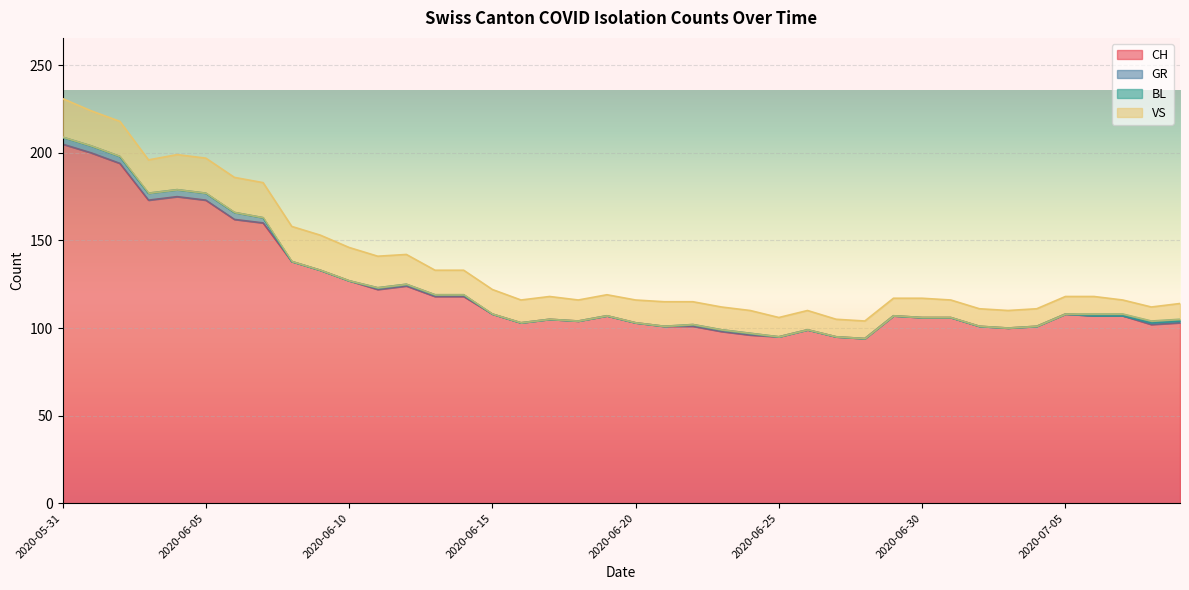

Does the chart display data point markers on the line(s)?

No